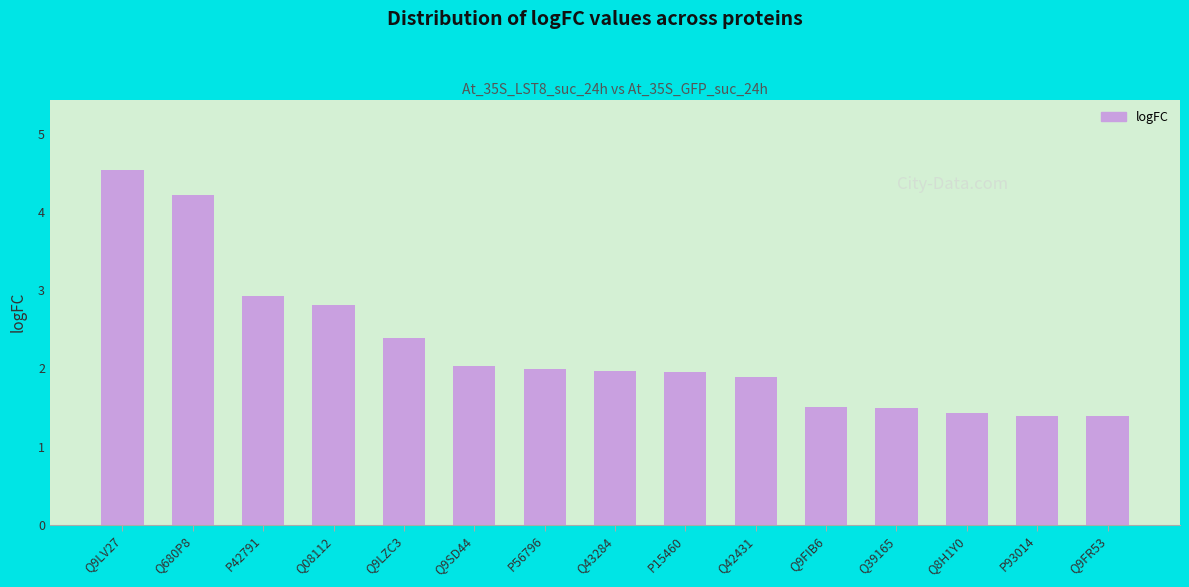

Which label corresponds to the largest value in the chart?

Q9LV27